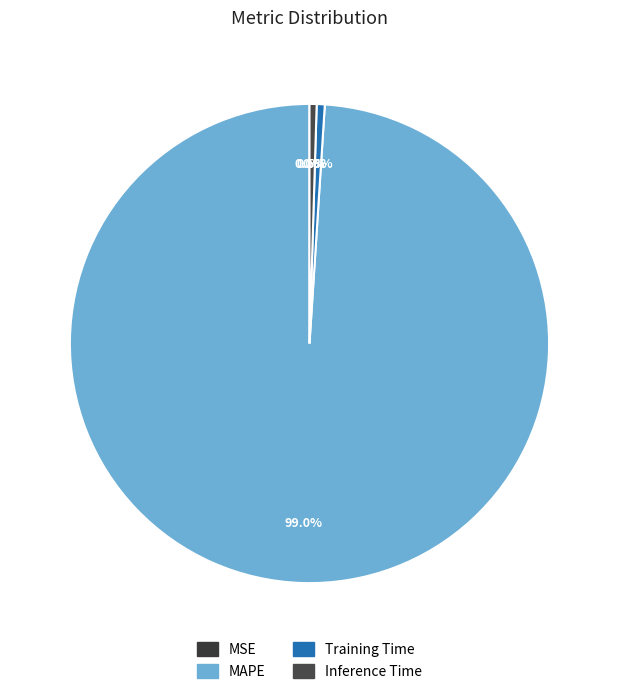

The Training Time slice represents 11% of the pie. True or false?

False